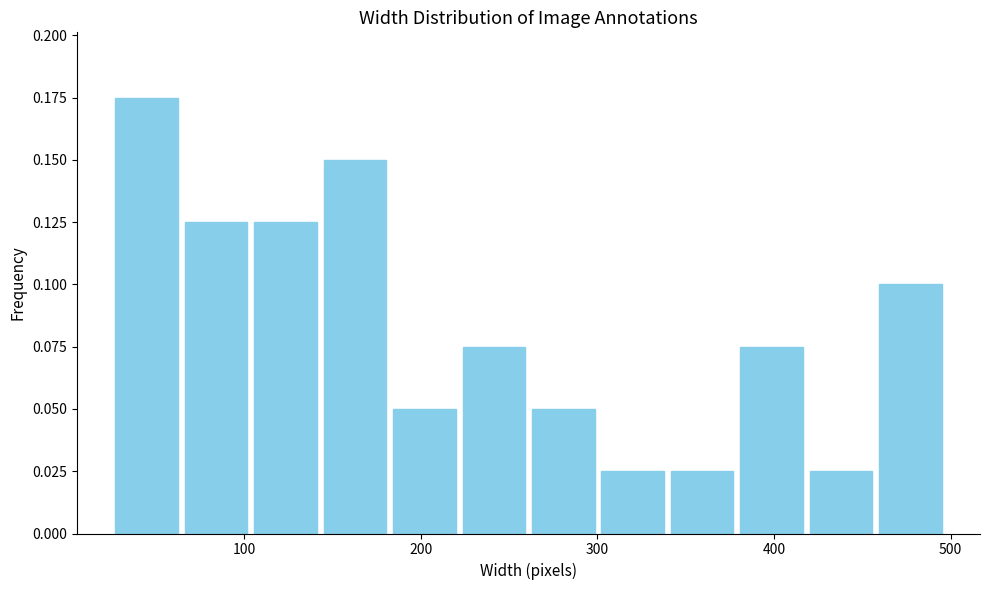

Around what value on the x-axis is the tallest bar? Give the approximate position of its centre, as read against the axis.

40